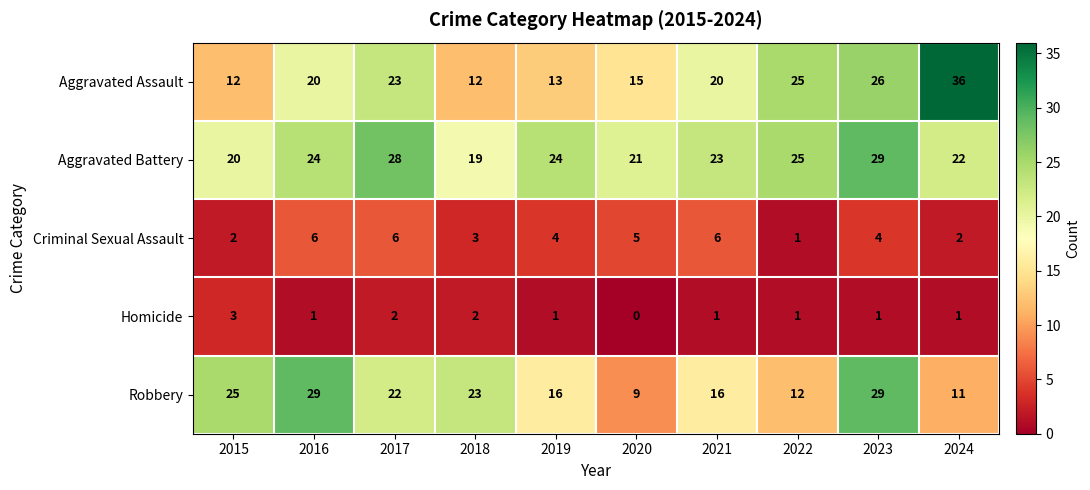

Is it true that Aggravated Battery equals 45 at 2017?

False